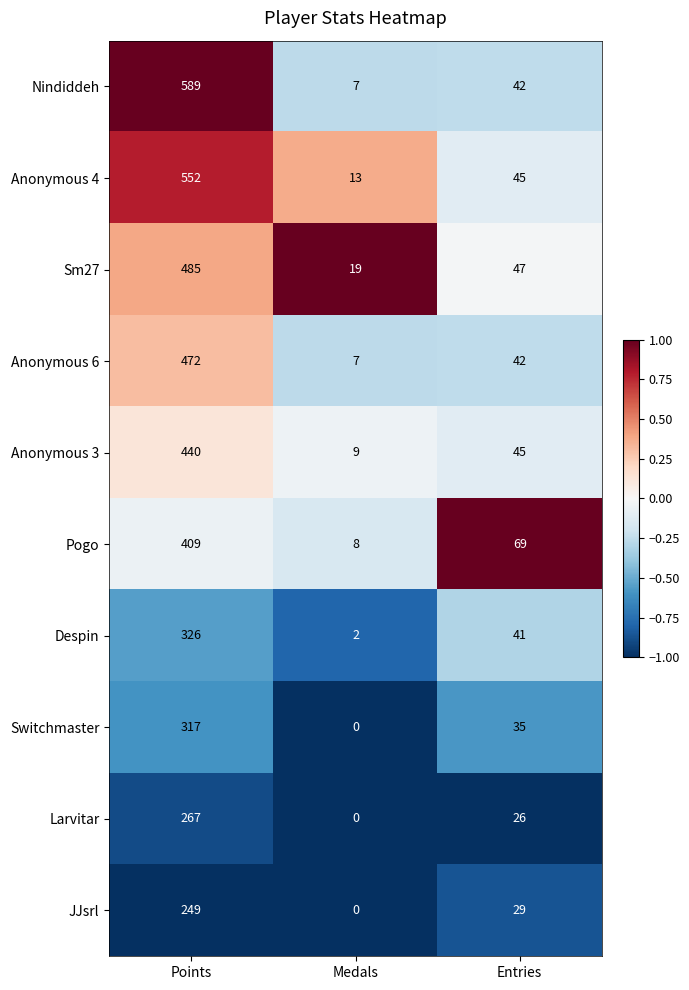

Where is Despin nearest to the value 164?

Entries